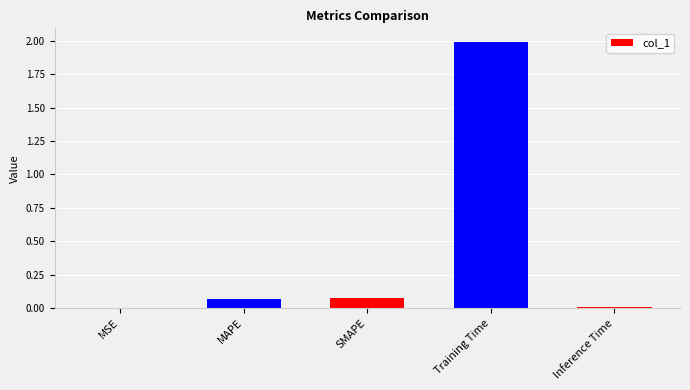

What is the sum of all values?

2.1